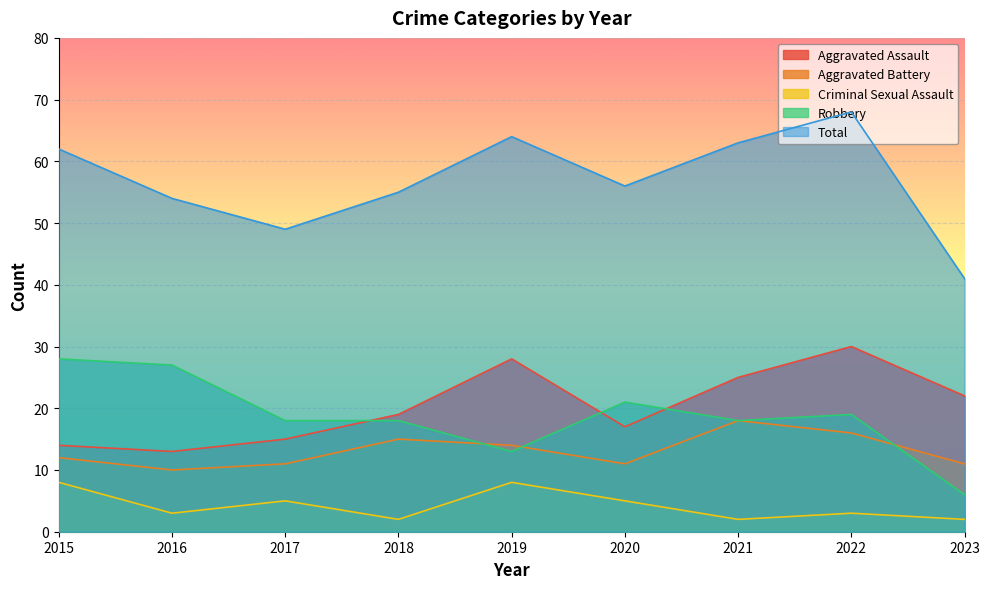

At which category does Aggravated Assault reach its first local valley?

2016